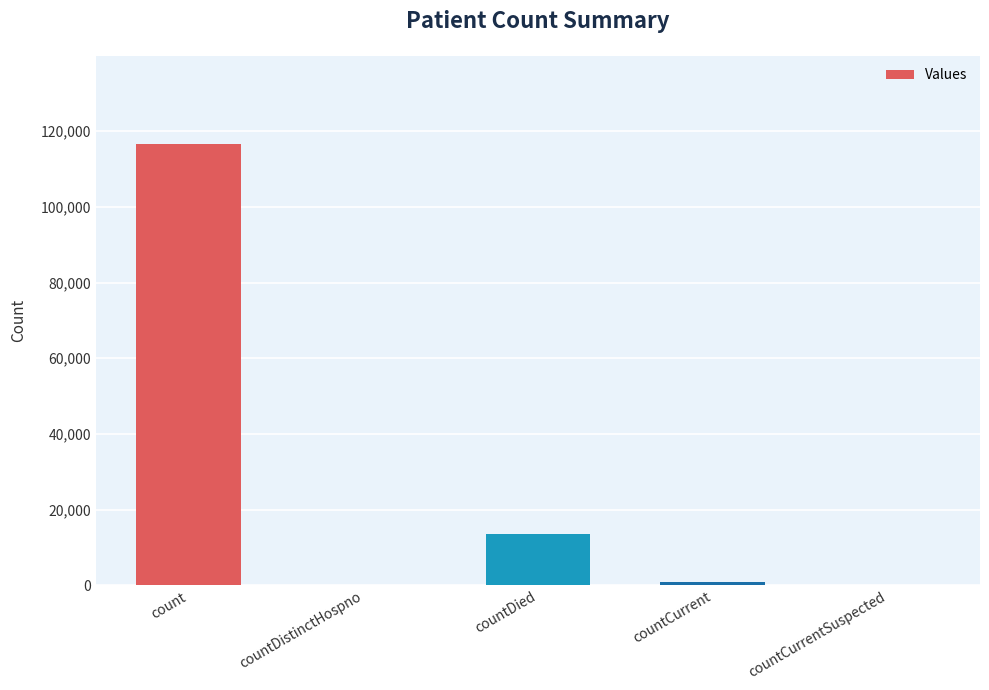

What is the maximum value shown in the chart?

116595